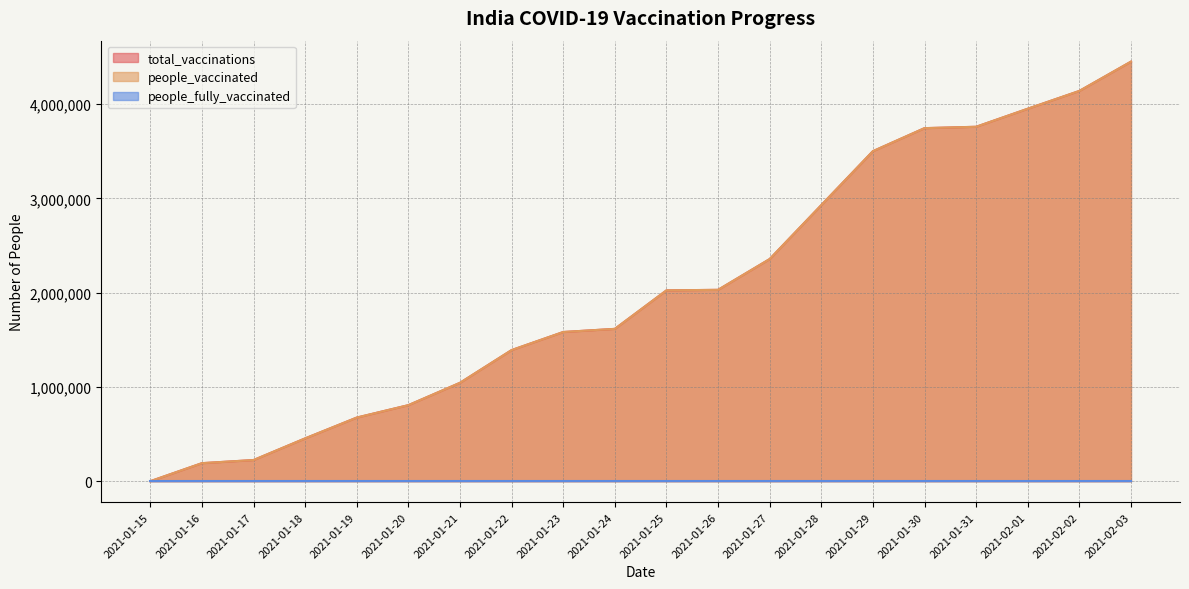

At which category does the chart reach its peak across all series?

2021-02-03